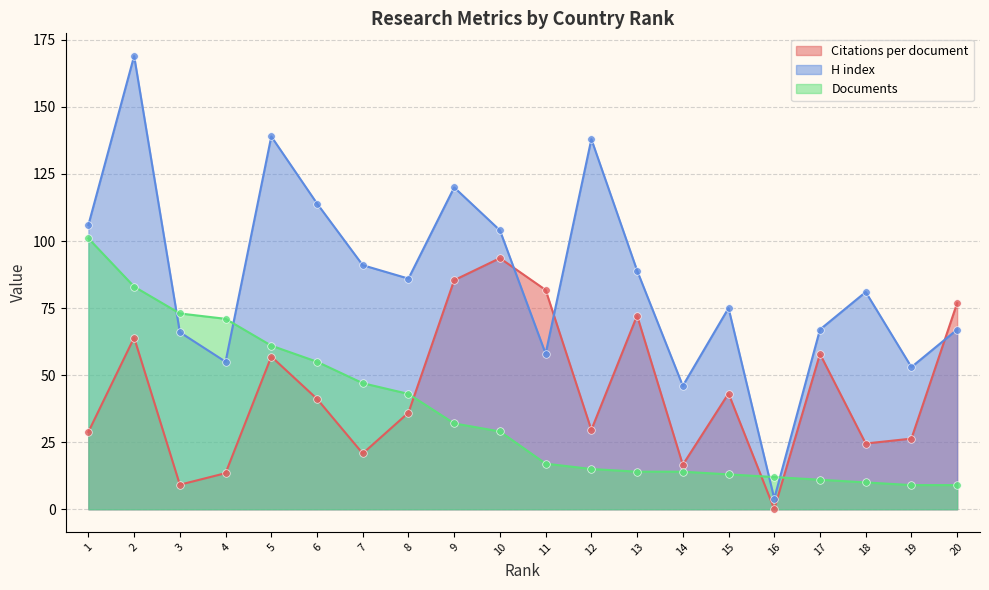

What is the total value across all series at 7?

158.8